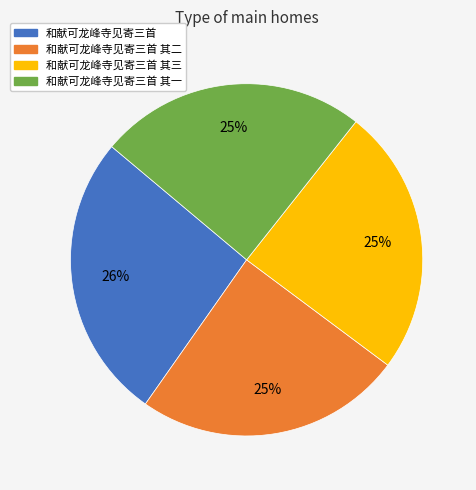

True or false: 和献可龙峰寺见寄三首 其一 accounts for 39% of the total.

False